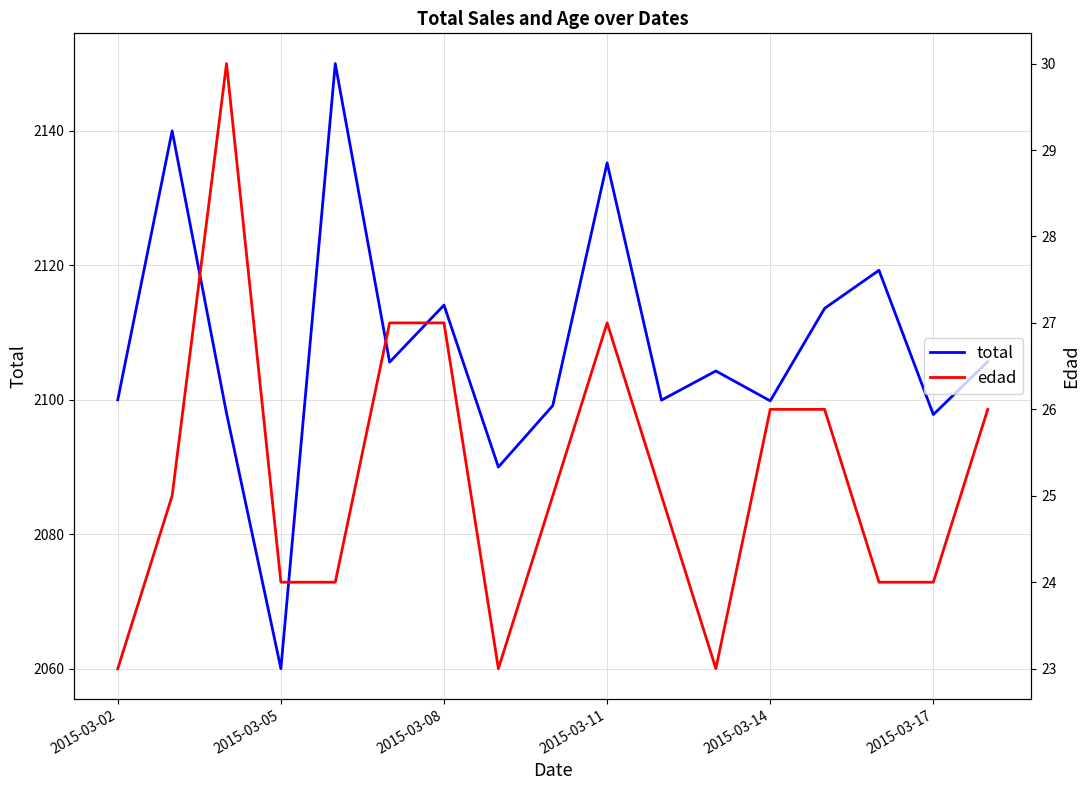

Which series has the largest total across all categories?

total